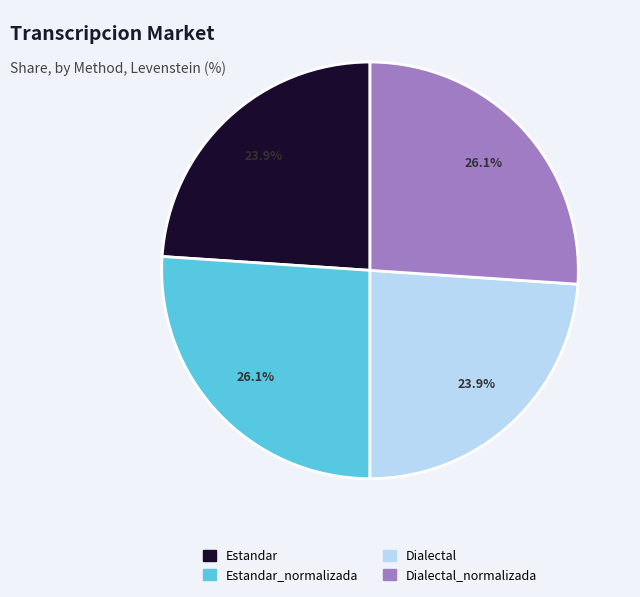

Is it true that Dialectal_normalizada is 13% of the pie?

False